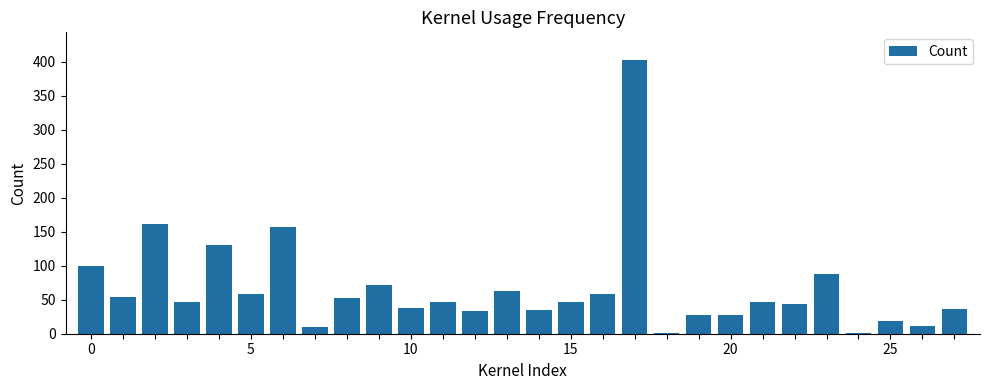

Are the bars grouped side by side (vs. stacked)?

No